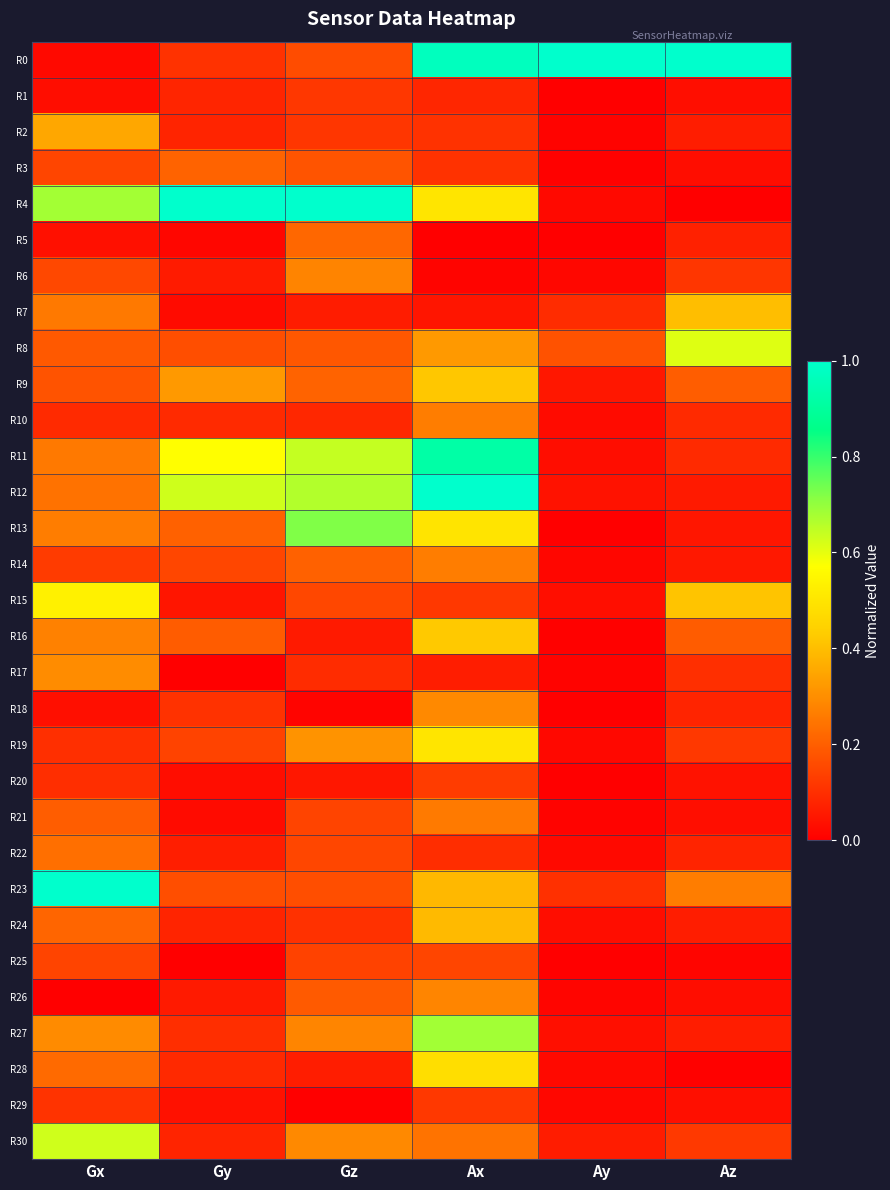

Reading left to right, transcribe all the data shown in this chart.

R0: Gx=0.0	Gy=0.1	Gz=0.2	Ax=1.0	Ay=1.0	Az=1.0
R1: Gx=0.0	Gy=0.1	Gz=0.1	Ax=0.1	Ay=0.0	Az=0.0
R2: Gx=0.4	Gy=0.1	Gz=0.1	Ax=0.1	Ay=0.0	Az=0.1
R3: Gx=0.1	Gy=0.2	Gz=0.2	Ax=0.1	Ay=0.0	Az=0.0
R4: Gx=0.7	Gy=1.0	Gz=1.0	Ax=0.5	Ay=0.0	Az=0.0
R5: Gx=0.0	Gy=0.0	Gz=0.2	Ax=0.0	Ay=0.0	Az=0.1
R6: Gx=0.2	Gy=0.1	Gz=0.3	Ax=0.0	Ay=0.0	Az=0.1
R7: Gx=0.3	Gy=0.0	Gz=0.1	Ax=0.0	Ay=0.1	Az=0.4
R8: Gx=0.2	Gy=0.2	Gz=0.2	Ax=0.3	Ay=0.2	Az=0.6
R9: Gx=0.2	Gy=0.3	Gz=0.2	Ax=0.4	Ay=0.0	Az=0.2
R10: Gx=0.1	Gy=0.1	Gz=0.1	Ax=0.3	Ay=0.0	Az=0.1
R11: Gx=0.3	Gy=0.6	Gz=0.6	Ax=0.9	Ay=0.0	Az=0.1
R12: Gx=0.2	Gy=0.6	Gz=0.7	Ax=1.0	Ay=0.0	Az=0.1
R13: Gx=0.3	Gy=0.2	Gz=0.7	Ax=0.5	Ay=0.0	Az=0.0
R14: Gx=0.1	Gy=0.1	Gz=0.2	Ax=0.3	Ay=0.0	Az=0.1
R15: Gx=0.5	Gy=0.0	Gz=0.2	Ax=0.1	Ay=0.0	Az=0.4
R16: Gx=0.3	Gy=0.2	Gz=0.1	Ax=0.4	Ay=0.0	Az=0.2
R17: Gx=0.3	Gy=0.0	Gz=0.1	Ax=0.1	Ay=0.0	Az=0.1
R18: Gx=0.0	Gy=0.1	Gz=0.0	Ax=0.3	Ay=0.0	Az=0.1
R19: Gx=0.1	Gy=0.1	Gz=0.3	Ax=0.5	Ay=0.0	Az=0.1
R20: Gx=0.1	Gy=0.0	Gz=0.1	Ax=0.1	Ay=0.0	Az=0.0
R21: Gx=0.2	Gy=0.0	Gz=0.1	Ax=0.3	Ay=0.0	Az=0.0
R22: Gx=0.2	Gy=0.1	Gz=0.1	Ax=0.1	Ay=0.0	Az=0.1
R23: Gx=1.0	Gy=0.2	Gz=0.2	Ax=0.4	Ay=0.1	Az=0.3
R24: Gx=0.2	Gy=0.1	Gz=0.1	Ax=0.4	Ay=0.0	Az=0.1
R25: Gx=0.1	Gy=0.0	Gz=0.1	Ax=0.1	Ay=0.0	Az=0.0
R26: Gx=0.0	Gy=0.1	Gz=0.2	Ax=0.3	Ay=0.0	Az=0.0
R27: Gx=0.3	Gy=0.1	Gz=0.3	Ax=0.7	Ay=0.0	Az=0.1
R28: Gx=0.2	Gy=0.1	Gz=0.1	Ax=0.5	Ay=0.0	Az=0.0
R29: Gx=0.1	Gy=0.0	Gz=0.0	Ax=0.1	Ay=0.0	Az=0.0
R30: Gx=0.6	Gy=0.1	Gz=0.3	Ax=0.2	Ay=0.1	Az=0.1